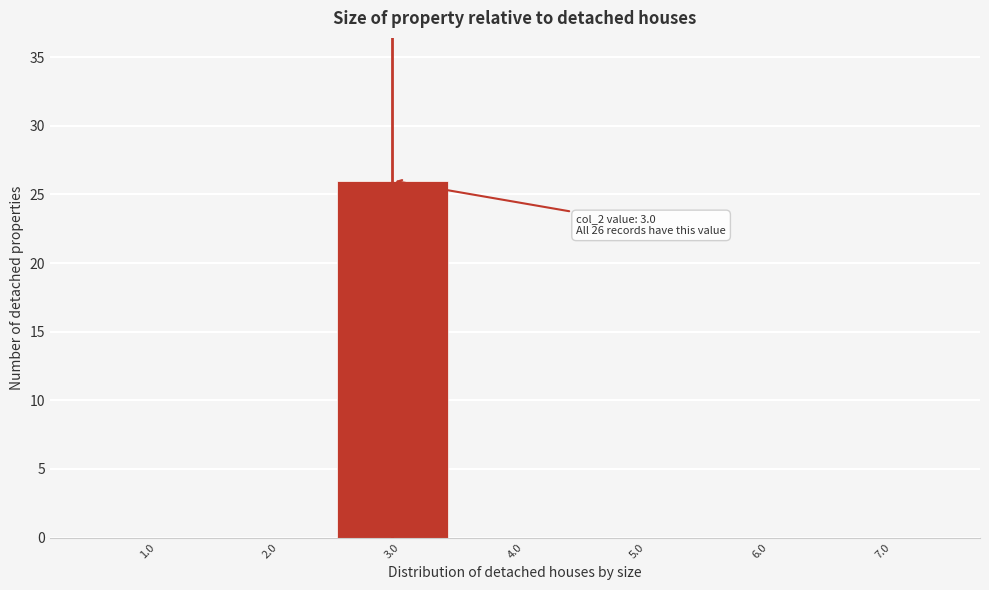

Over which range of the x-axis is the bar tallest?

2.5 to 3.5